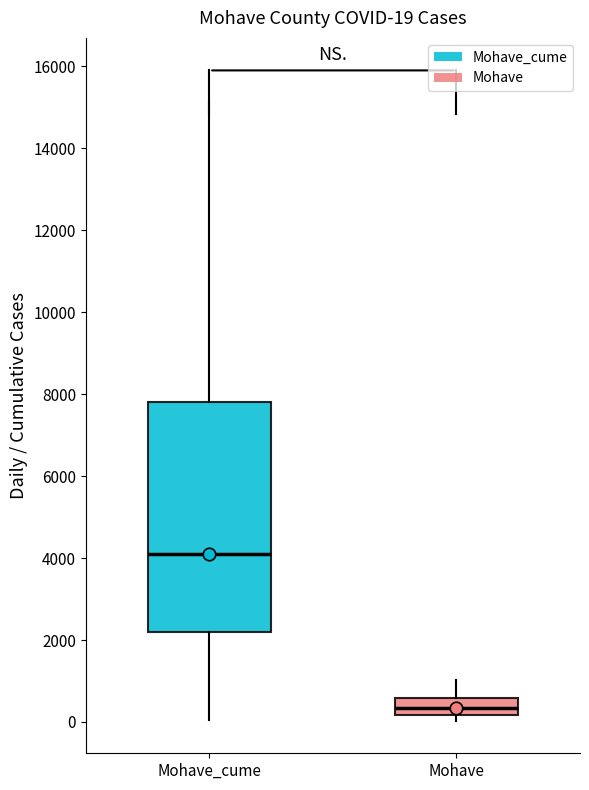

Which box is the tallest, from its lower edge to its upper edge?

Mohave_cume